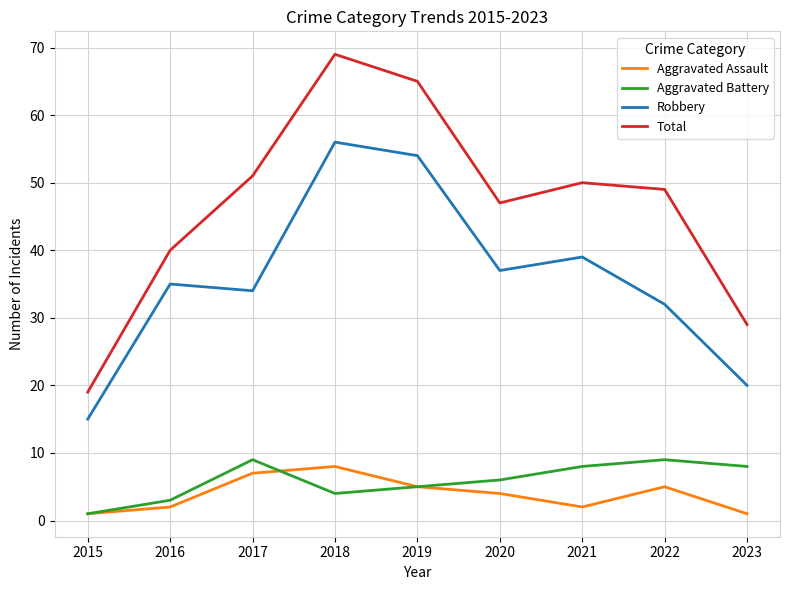

How many lines are shown in the chart?

4